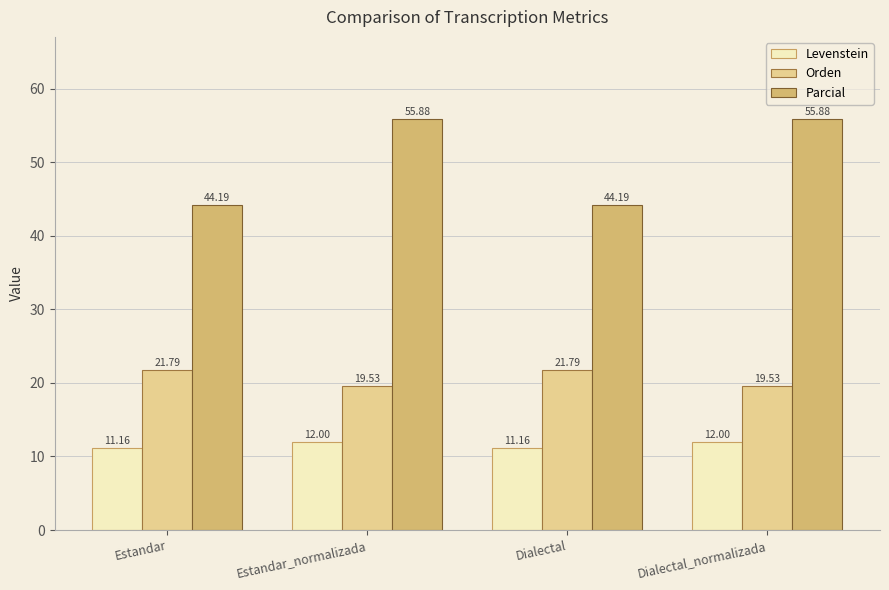

What is the label of the 4th bar from the left?

Dialectal_normalizada